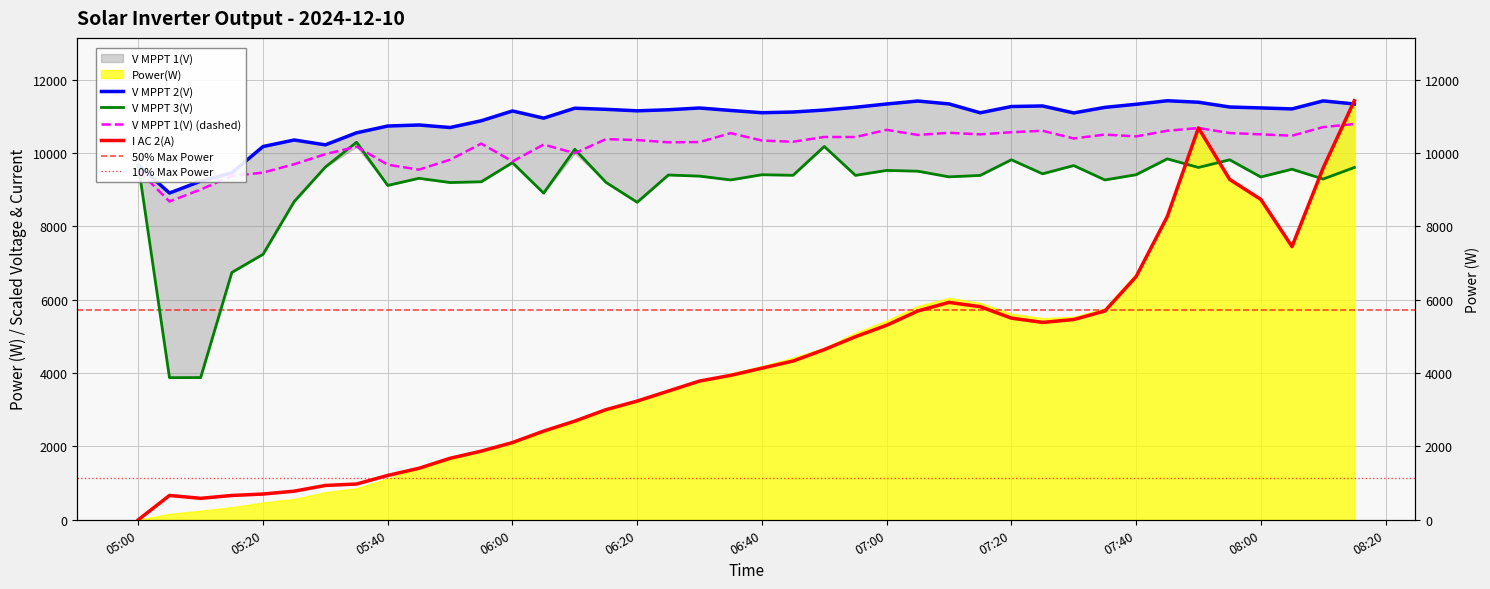

Is the value of Power(W) at 05:40 greater than the value of V MPPT 1(V) at 27?

No